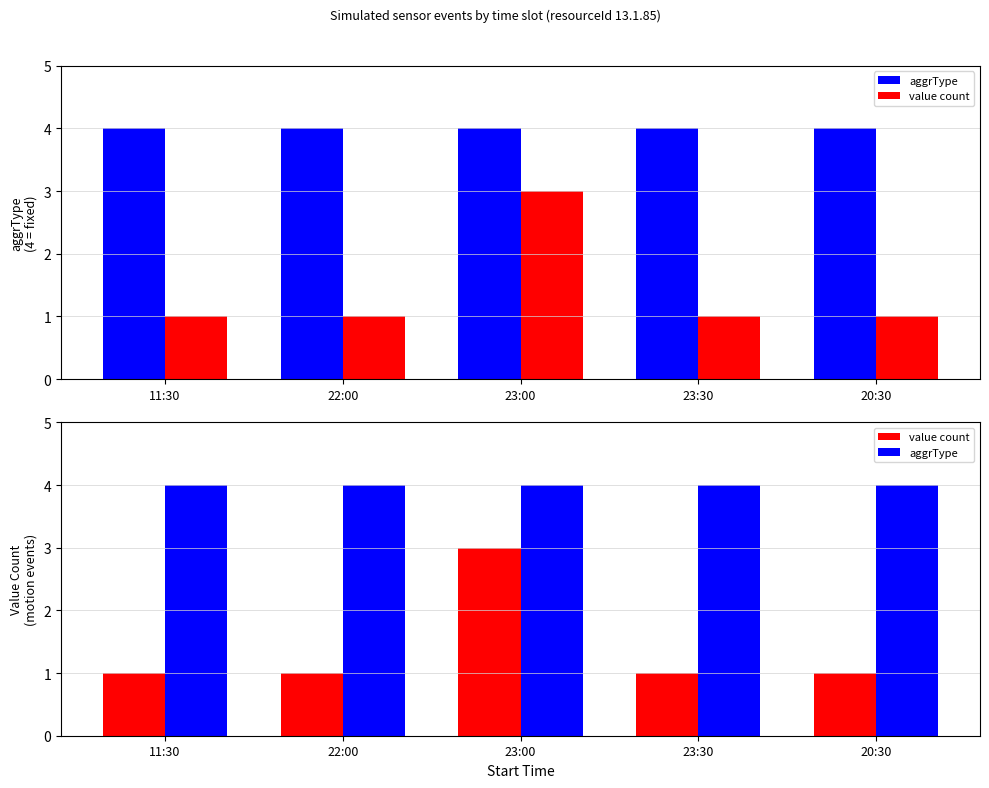

Which series changed the most between 23:30 and 20:30?

aggrType